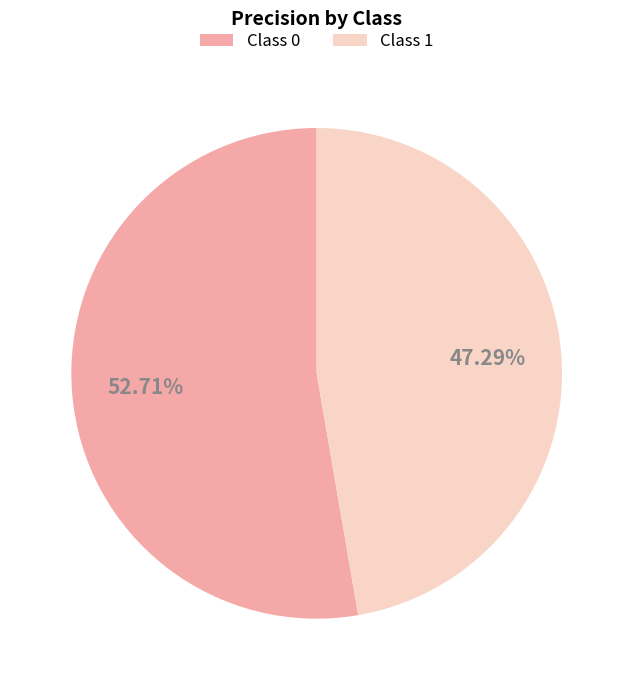

Is there a majority slice in this chart?

Yes